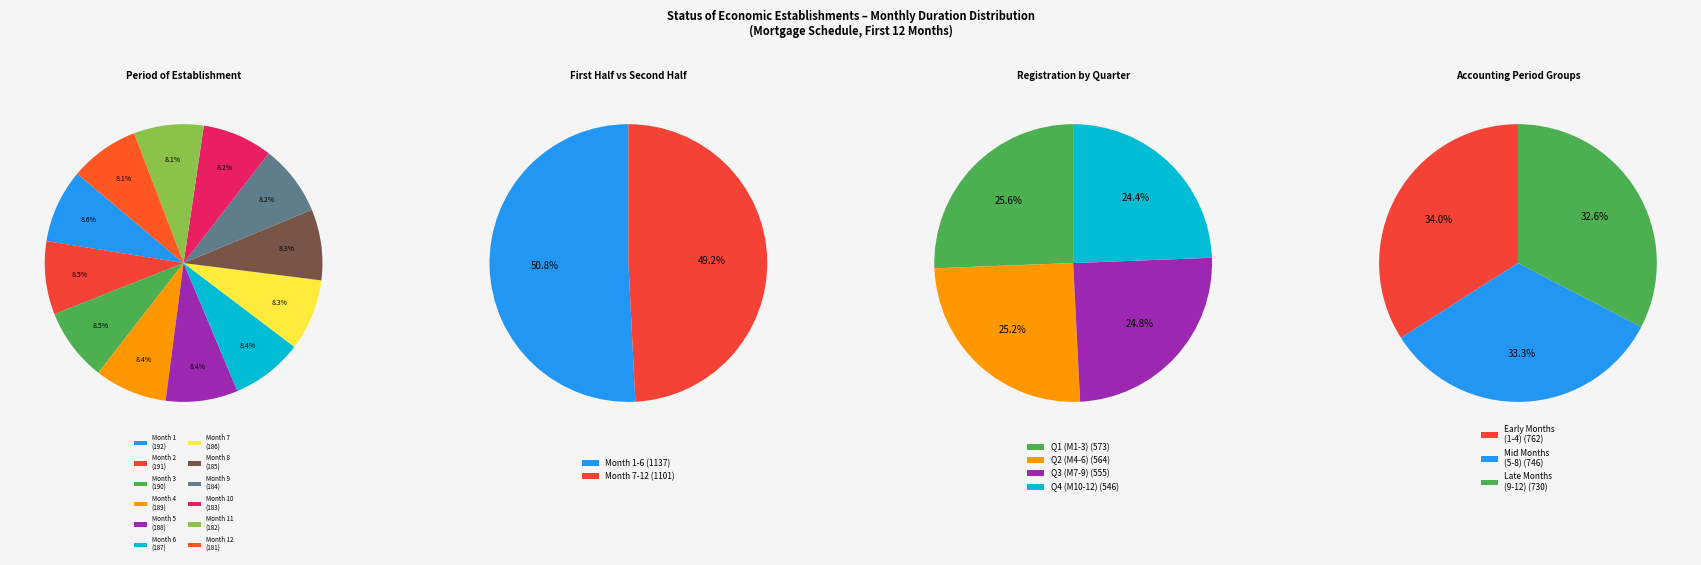

What is the total percentage of Month 3 and Month 12?

16.6%